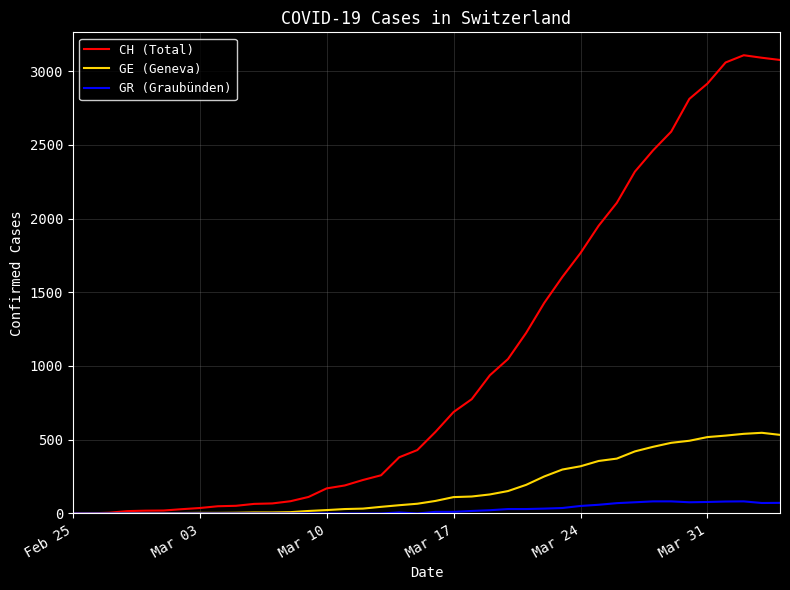

Which series has the largest total across all categories?

CH (Total)